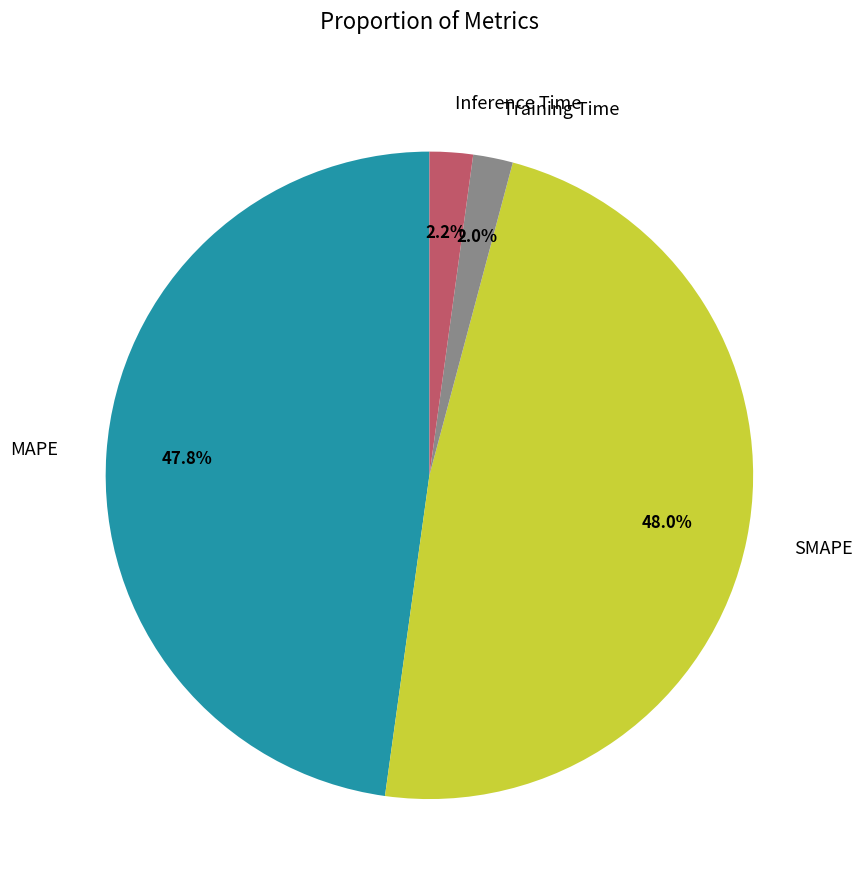

Is there any slice that represents more than half of the pie?

No